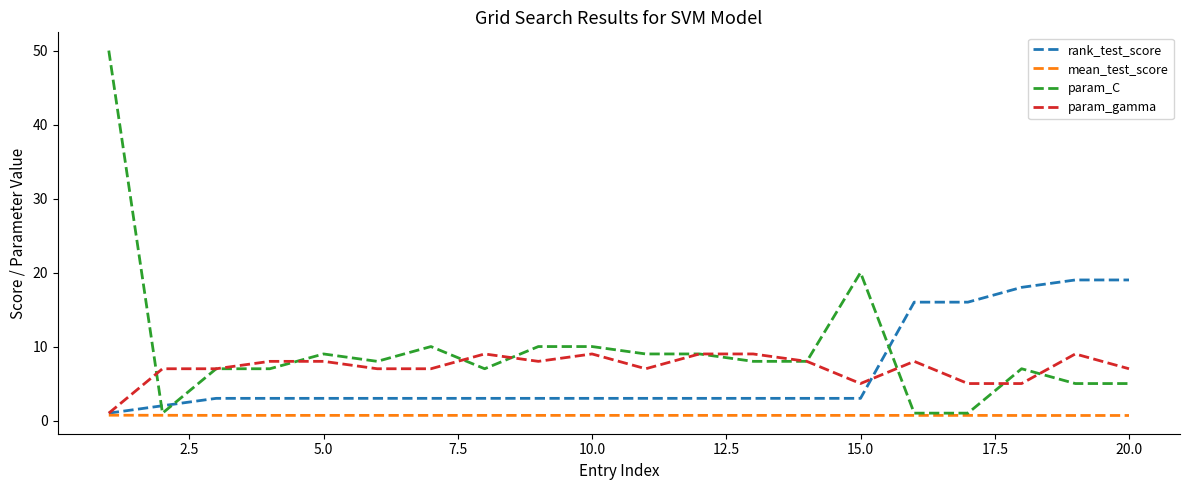

Which series has the largest total across all categories?

param_C